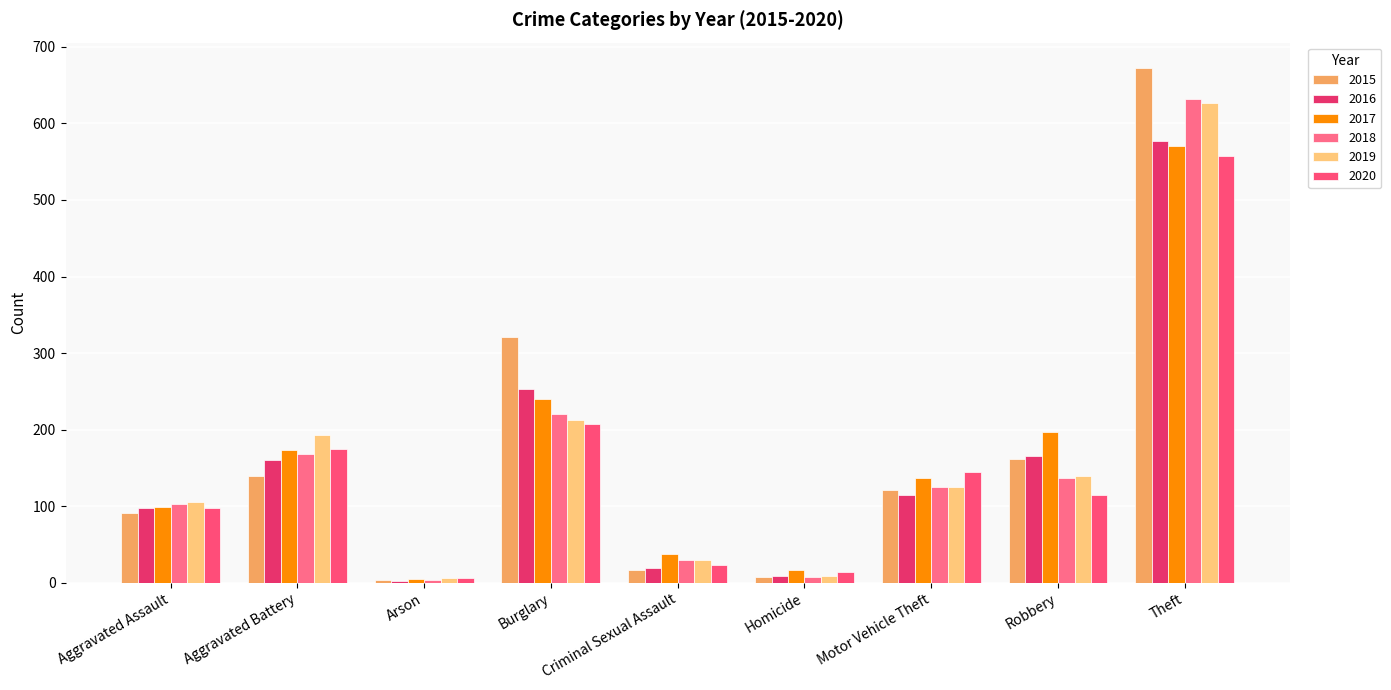

Are the bars grouped side by side (vs. stacked)?

Yes